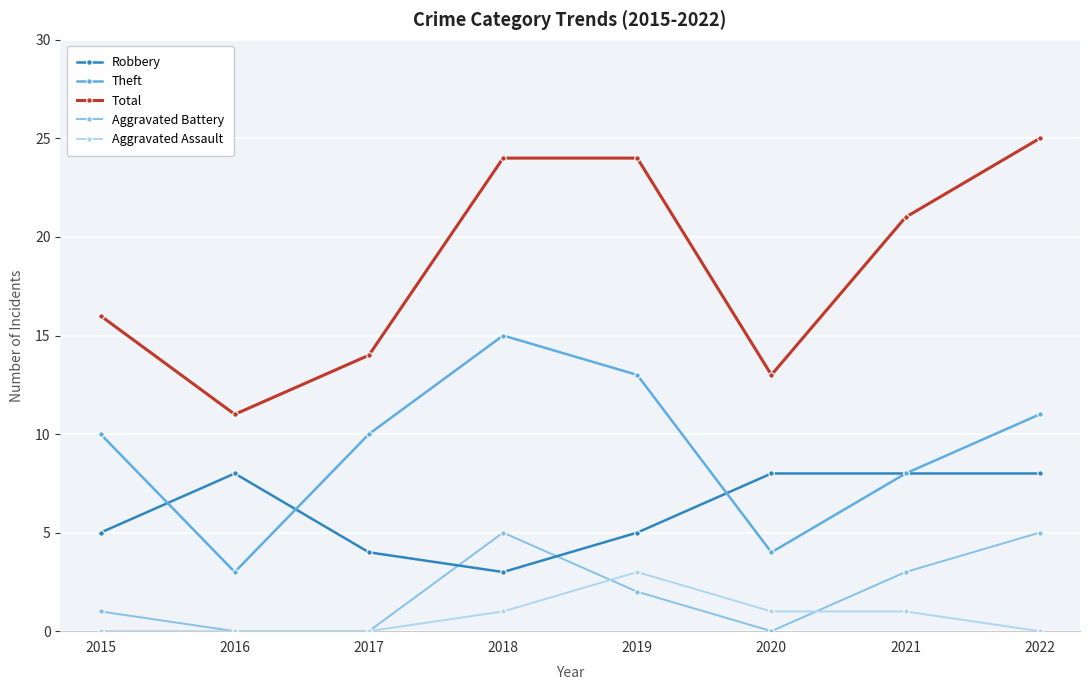

True or false: Robbery and Total cross at least once.

False